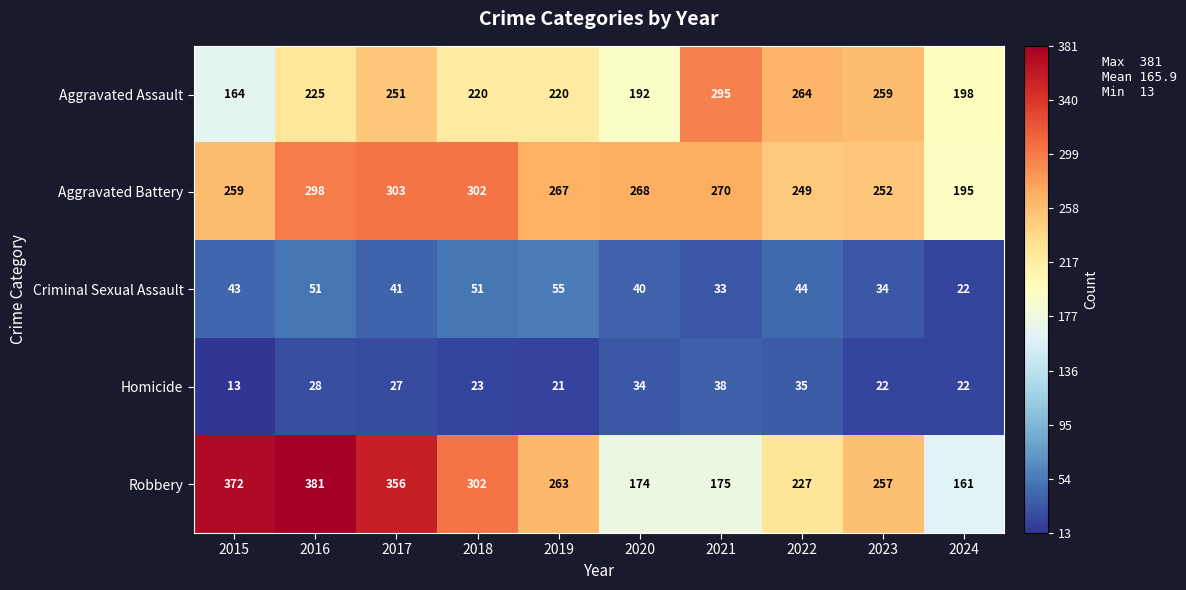

What is the spread (max minus min) of values at 2017?

329